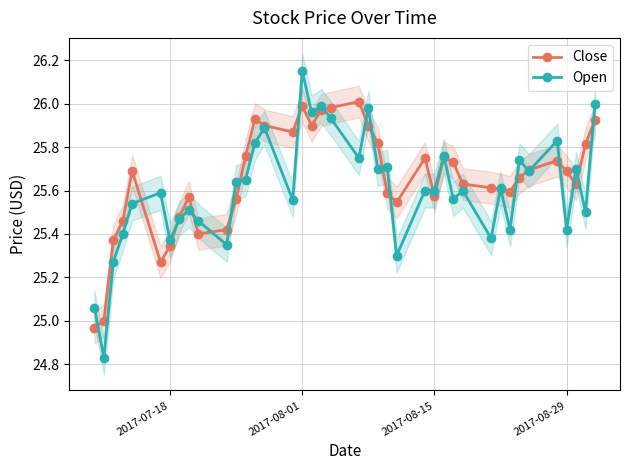

How many interior local valleys does the Open series have?

14